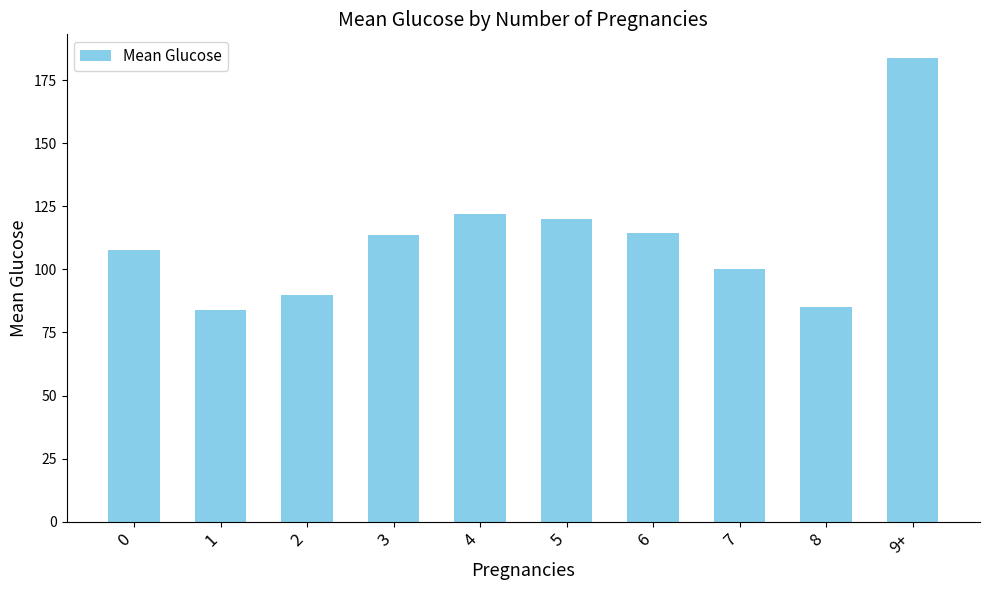

What is the maximum value shown in the chart?

184.0